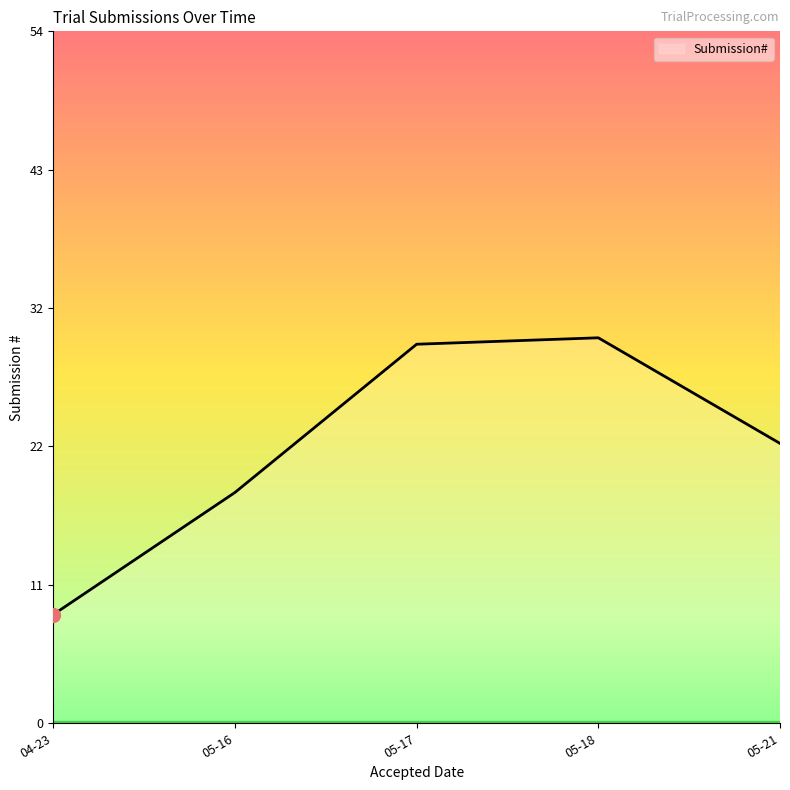

List the labels in order of value, largest first.

05-18, 05-17, 05-21, 05-16, 04-23